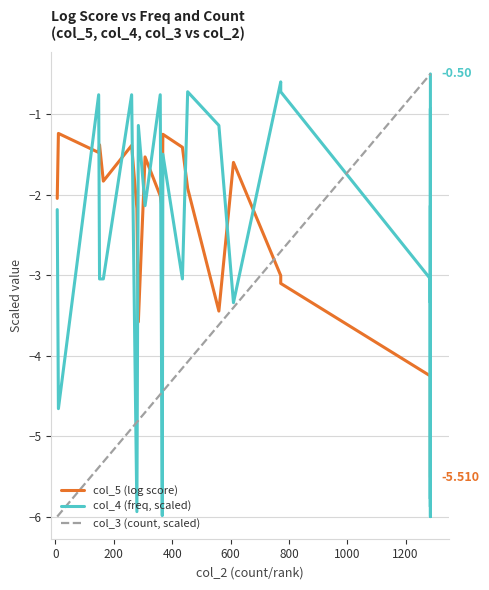

Does the chart display data point markers on the line(s)?

No